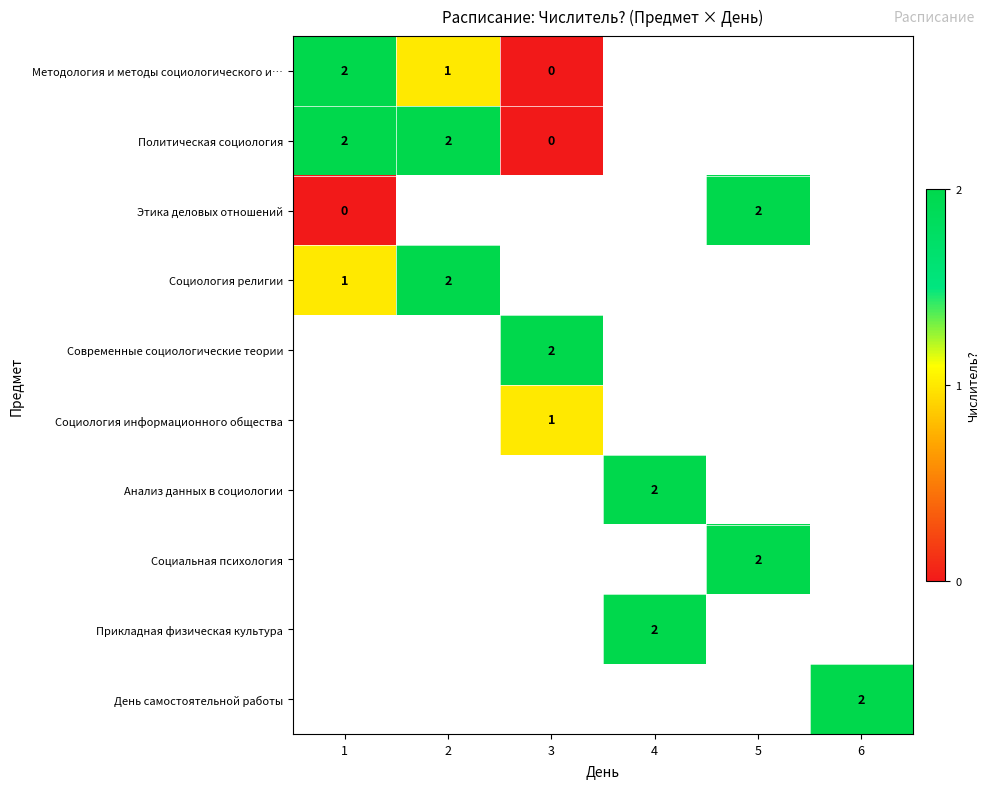

The Прикладная физическая культура series shows 2 at 4. True or false?

True